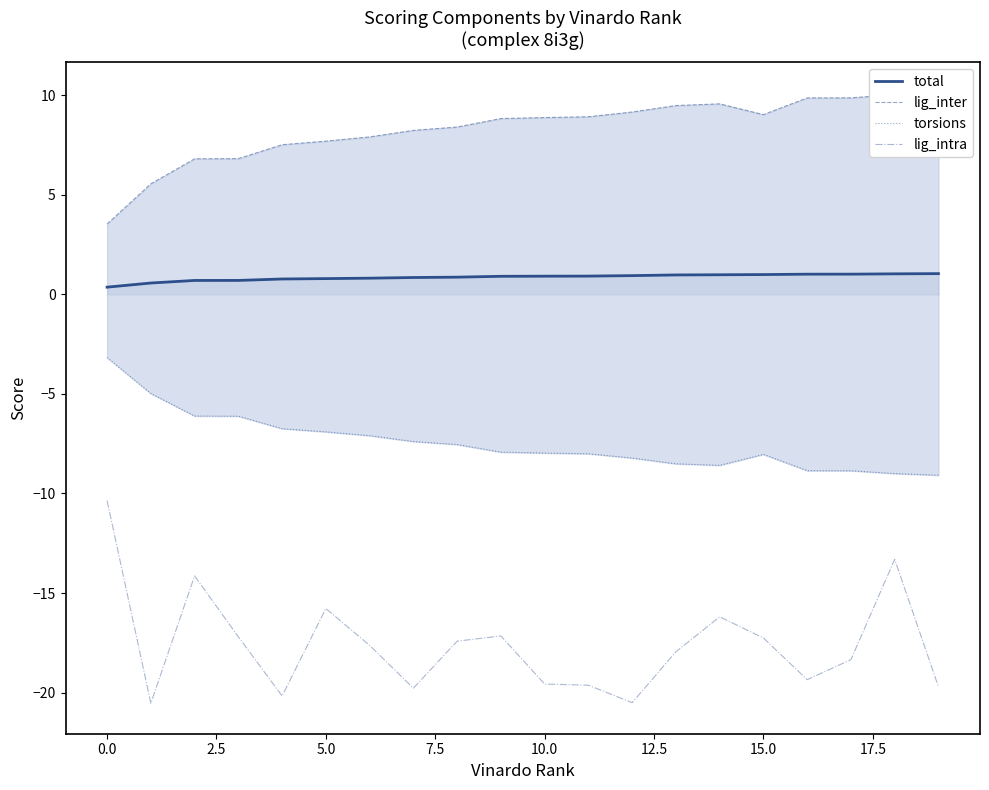

Which category has the highest value across all series?

19